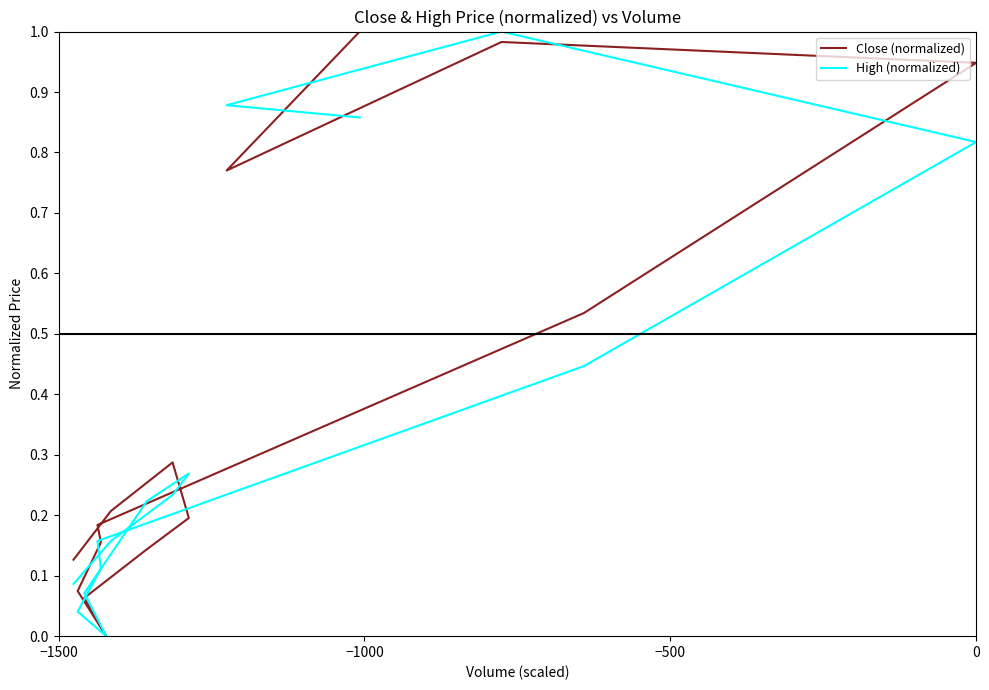

Does the chart have visible grid lines?

No